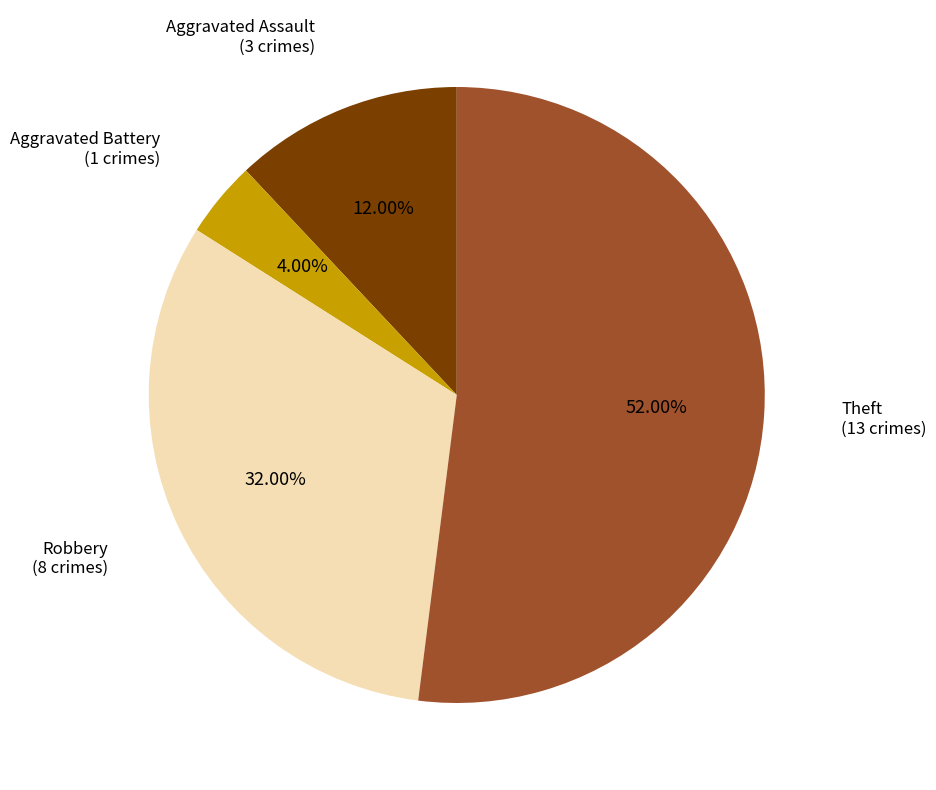

Is there any slice that represents more than half of the pie?

Yes